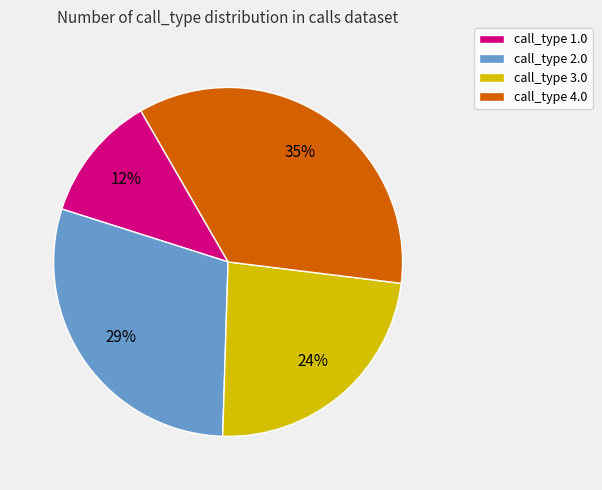

Count the number of slices in the pie.

4